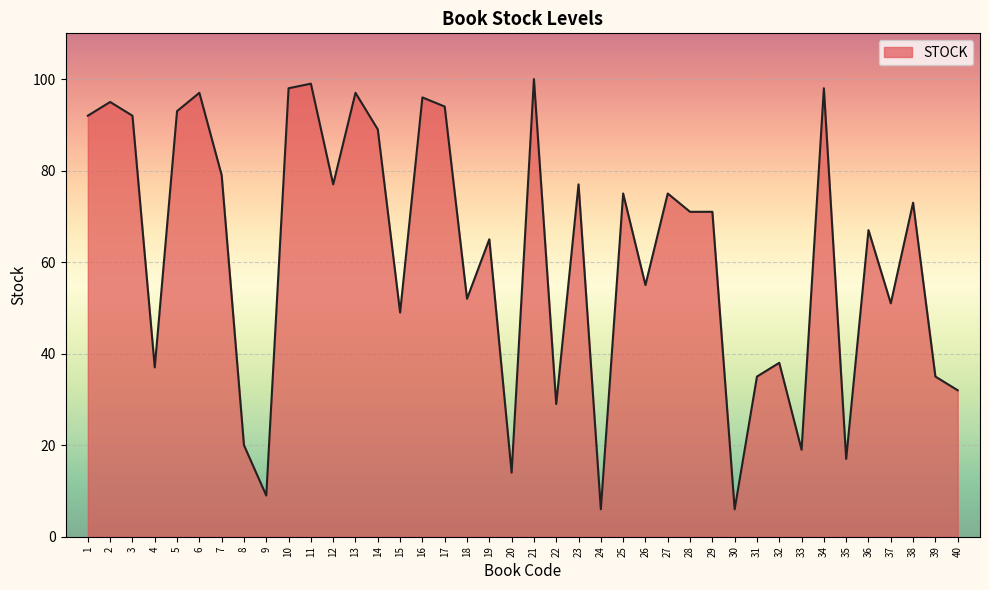

The value at 2 is 95. True or false?

True